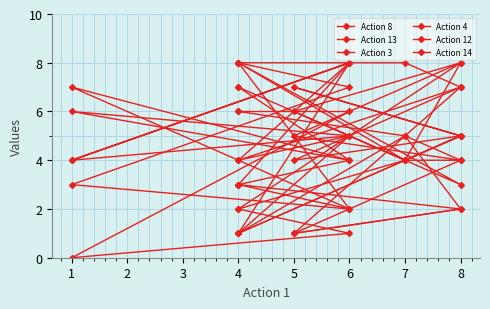

At which label is Action 8 closest to 4?

8